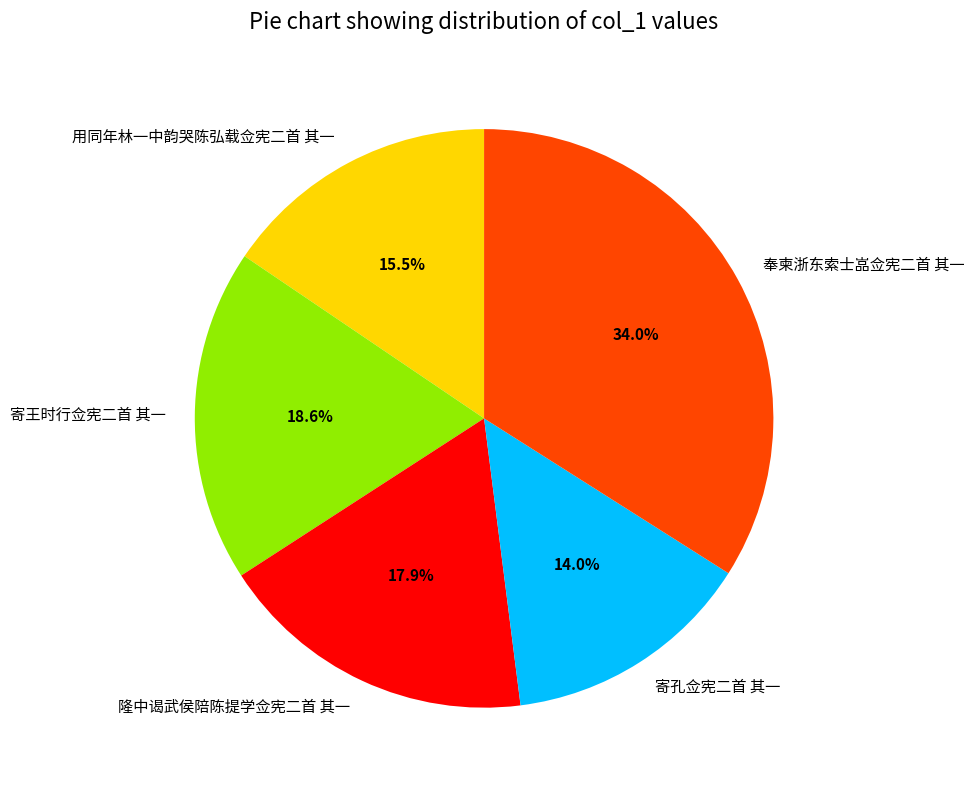

True or false: 寄孔佥宪二首 其一 accounts for 7% of the total.

False